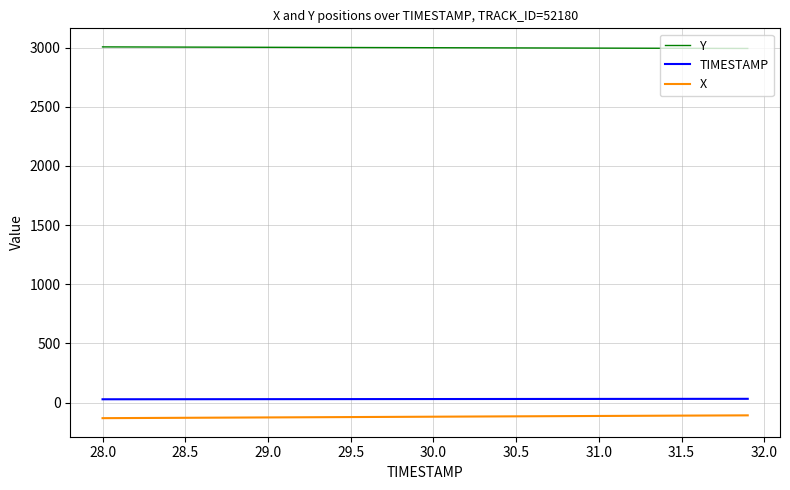

List the series in order of their peak value, highest first.

Y, TIMESTAMP, X